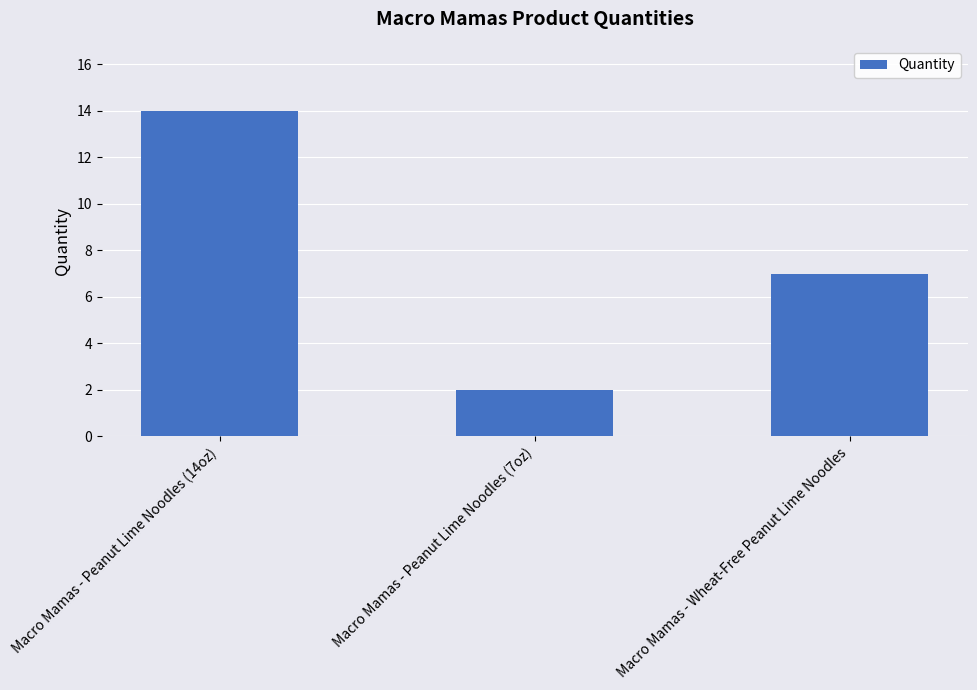

Which has a higher value, Macro Mamas - Peanut Lime Noodles (7oz) or Macro Mamas - Wheat-Free Peanut Lime Noodles?

Macro Mamas - Wheat-Free Peanut Lime Noodles